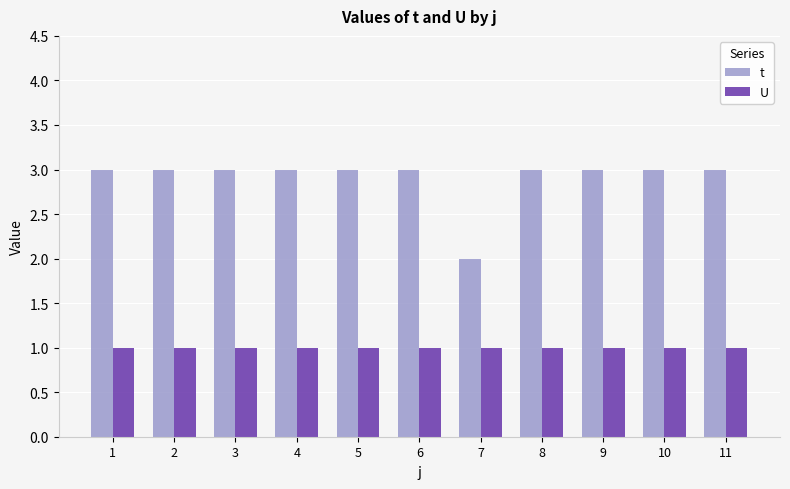

True or false: U has a value of 1 at 10.

True